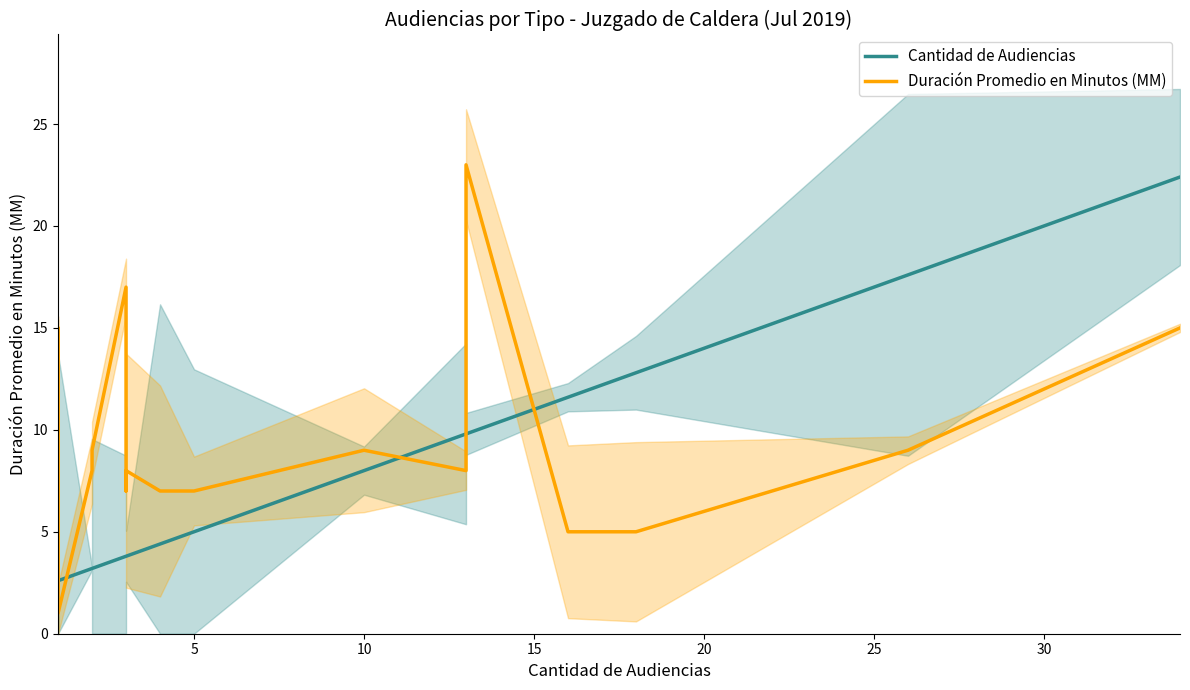

What are all the series names shown in the legend?

Cantidad de Audiencias, Duración Promedio en Minutos (MM)